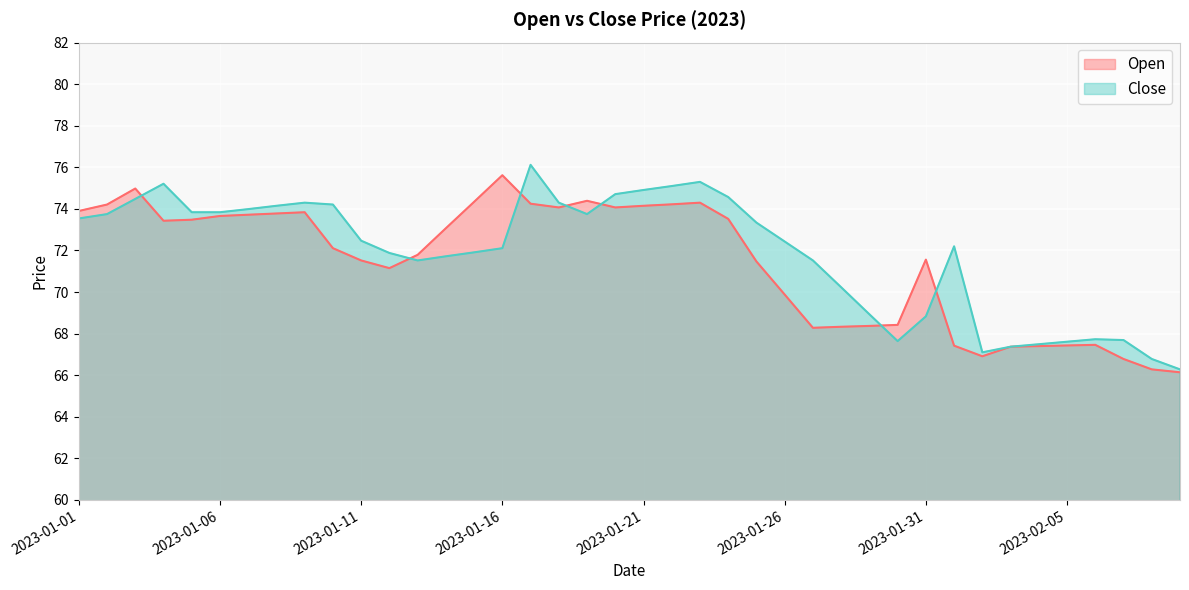

At which category does Open reach its first local valley?

2023-01-04